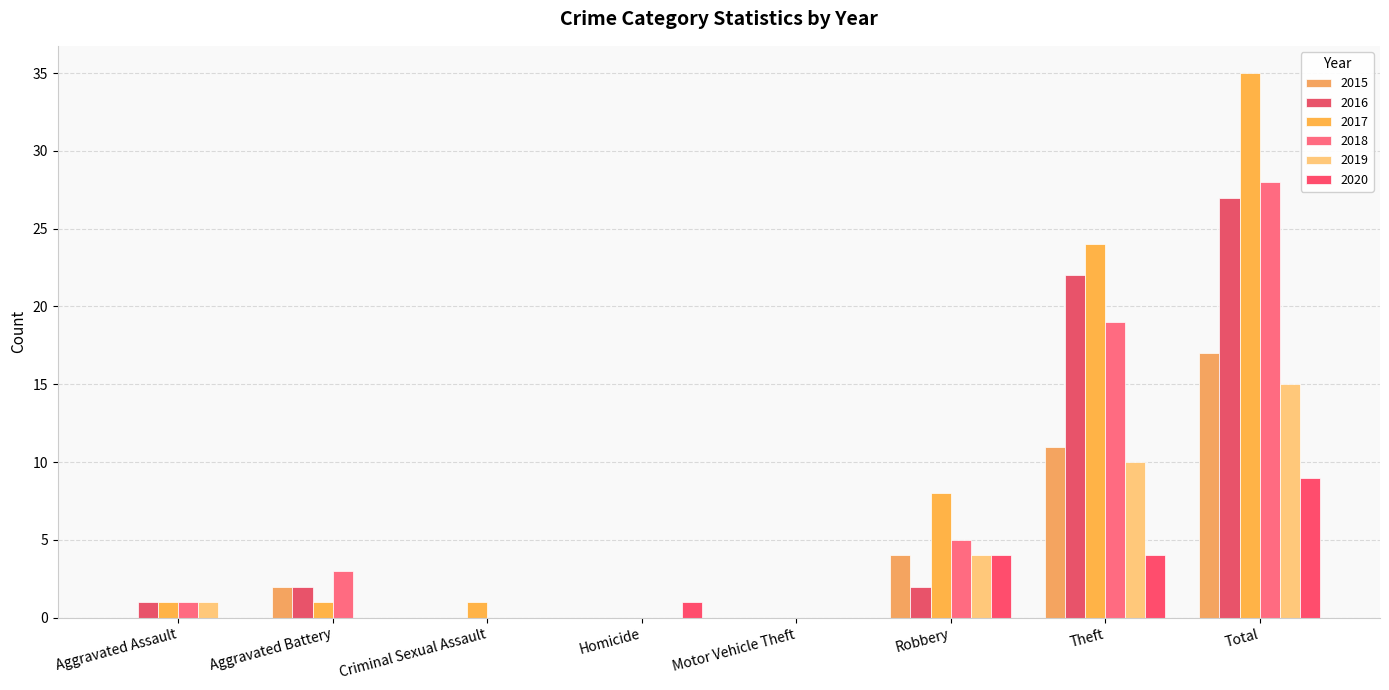

Which series has the largest range (max minus min)?

2017